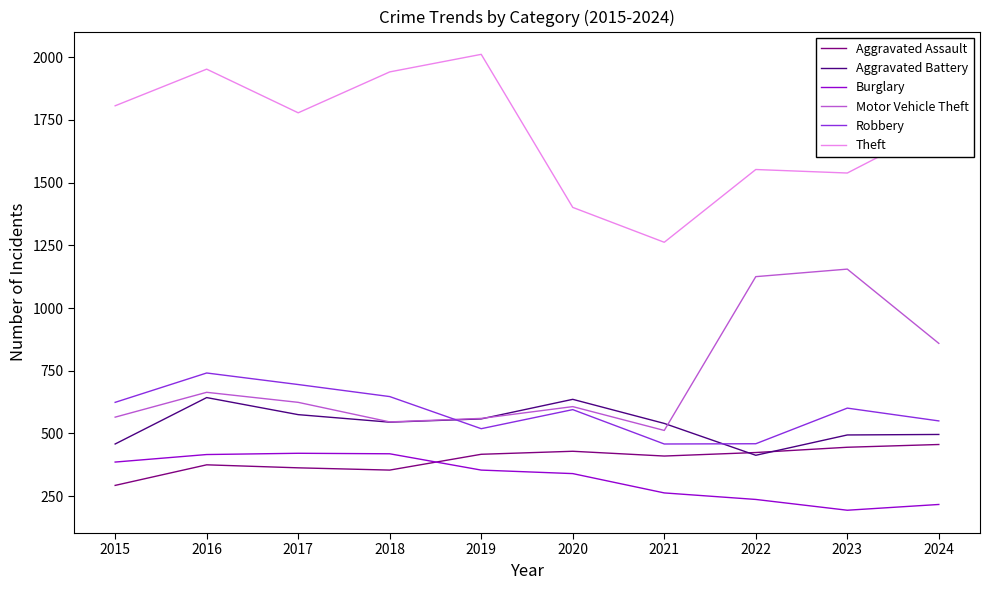

Is it true that Motor Vehicle Theft equals 664 at 2016?

True